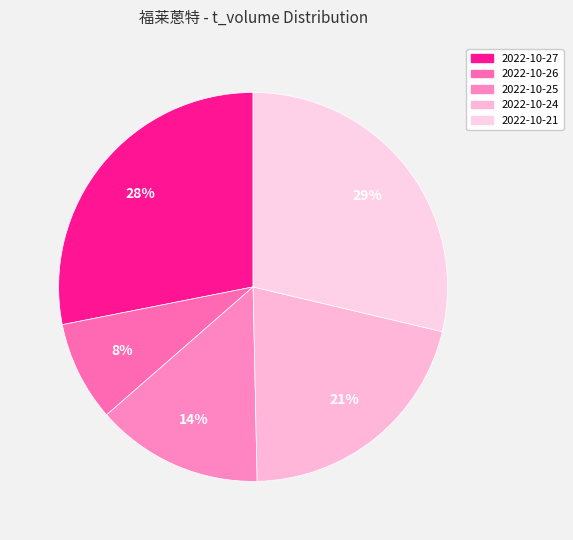

How many segments does this pie chart have?

5